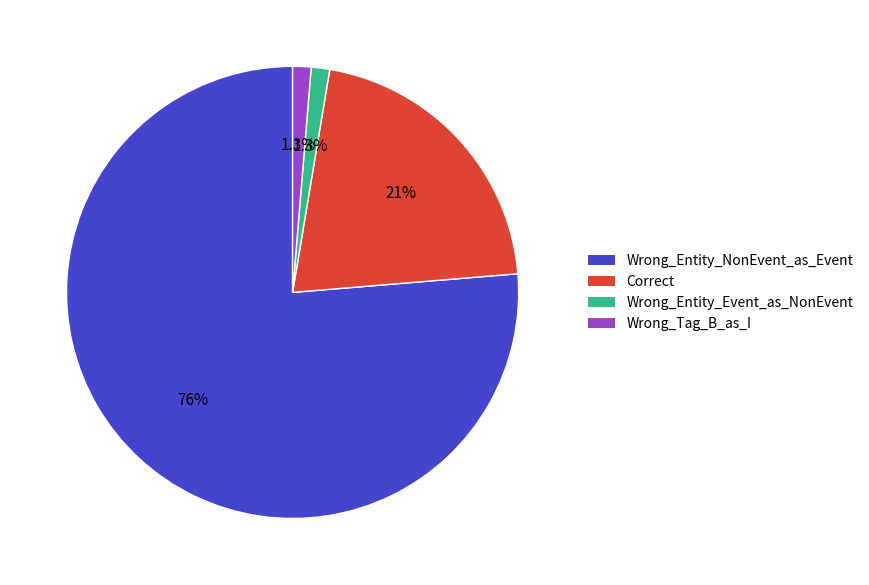

Do Wrong_Tag_B_as_I and Correct together represent more than half of the pie?

No